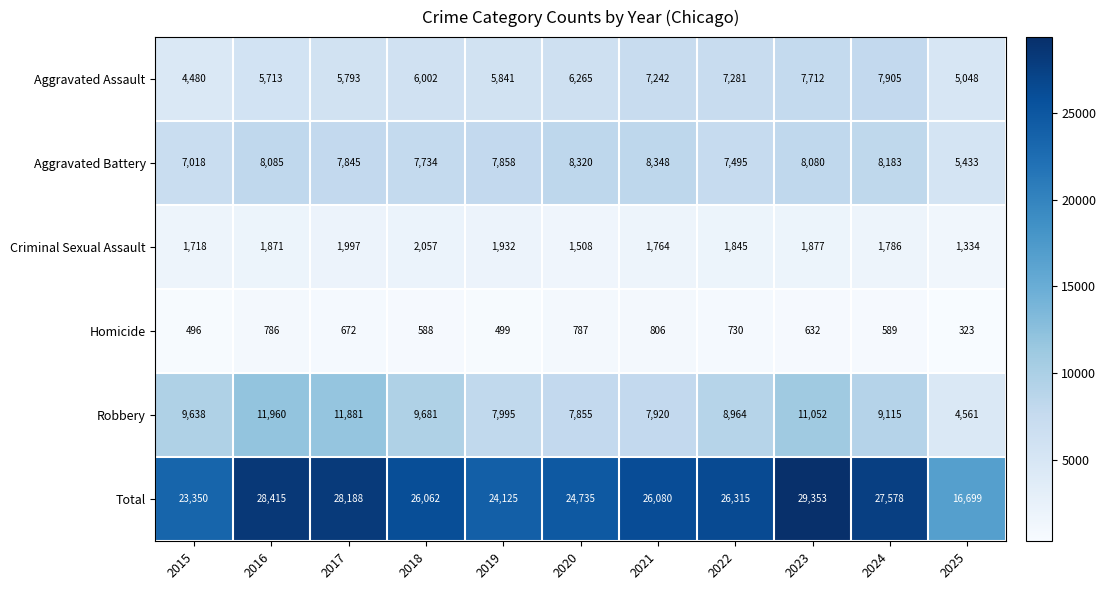

What is the minimum value shown in the chart?

323